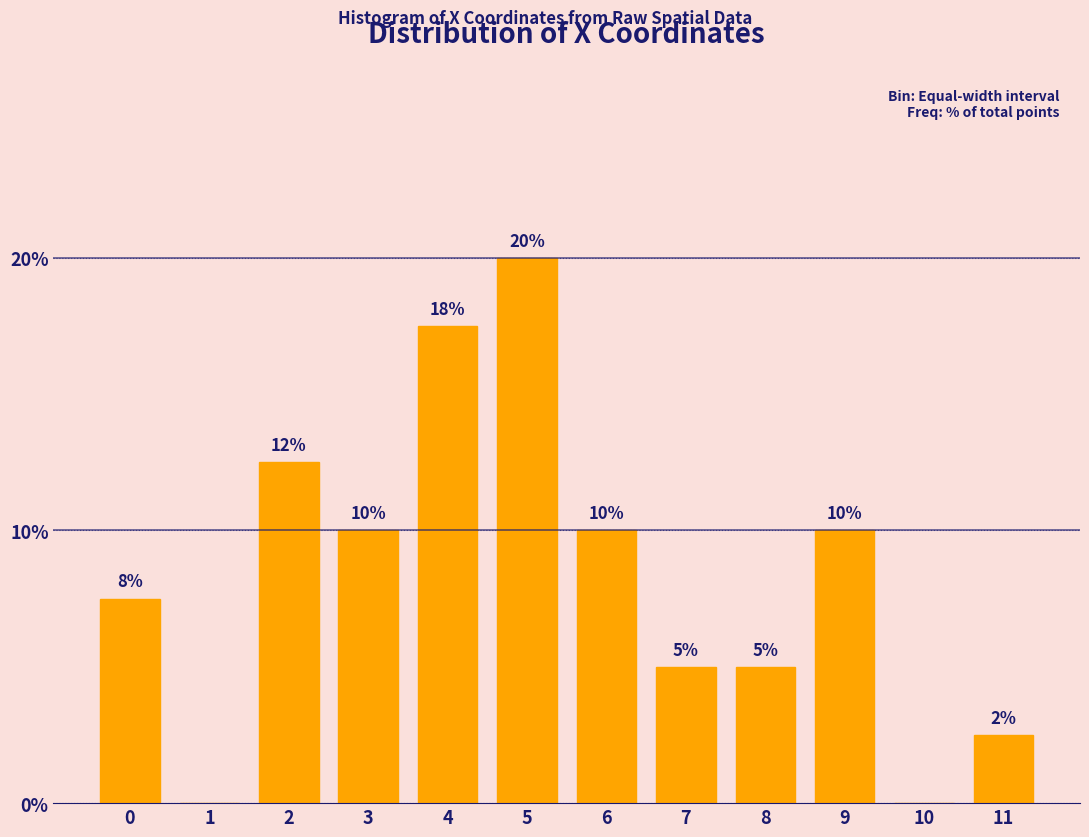

What is the change in value from 2 to 11?

-10.0